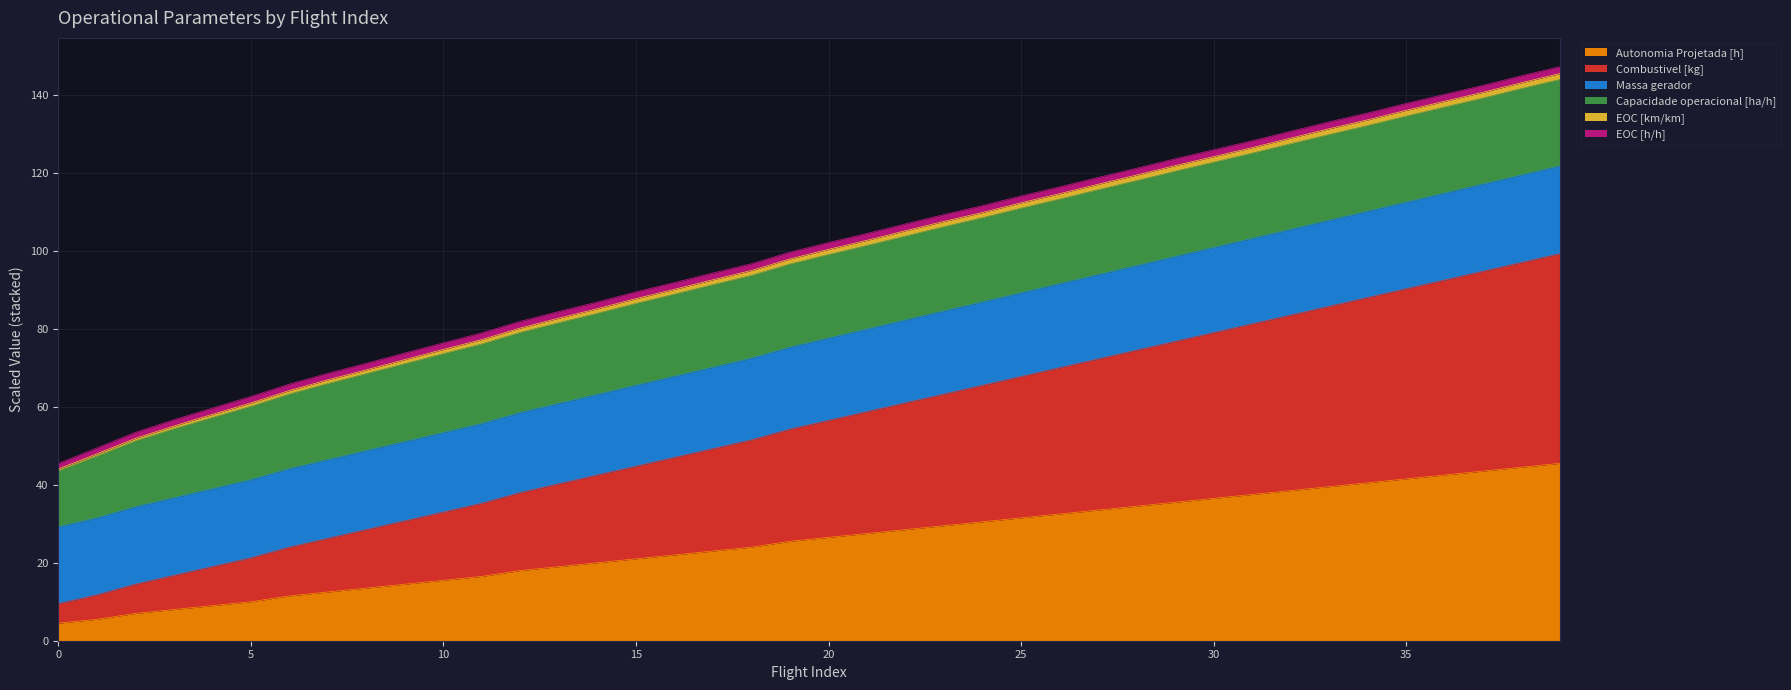

What is the sum of all Autonomia Projetada [h] values?

1020.5